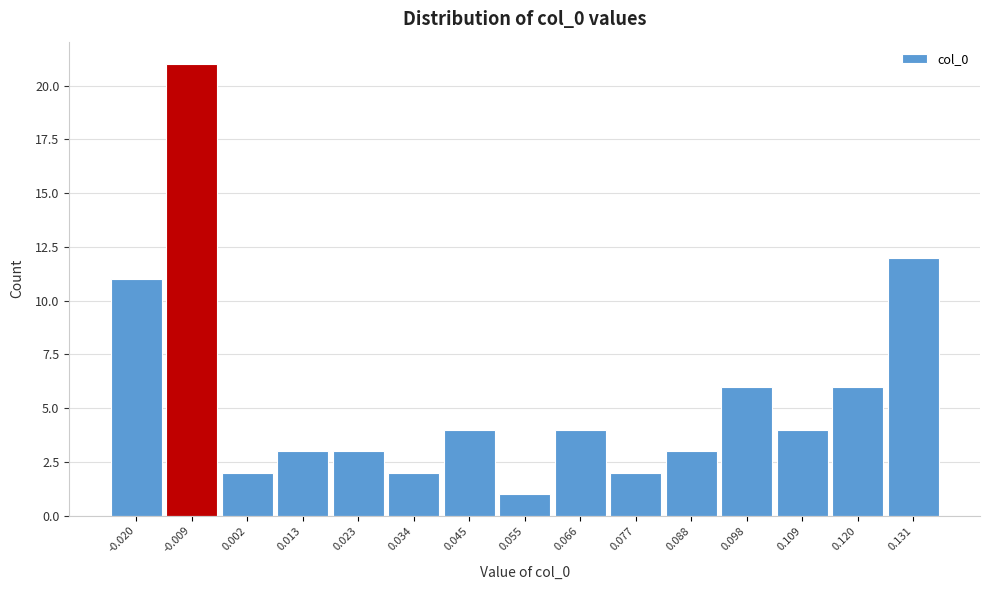

Reading right to left, what are all the values shown in this chart?

12	6	4	6	3	2	4	1	4	2	3	3	2	21	11